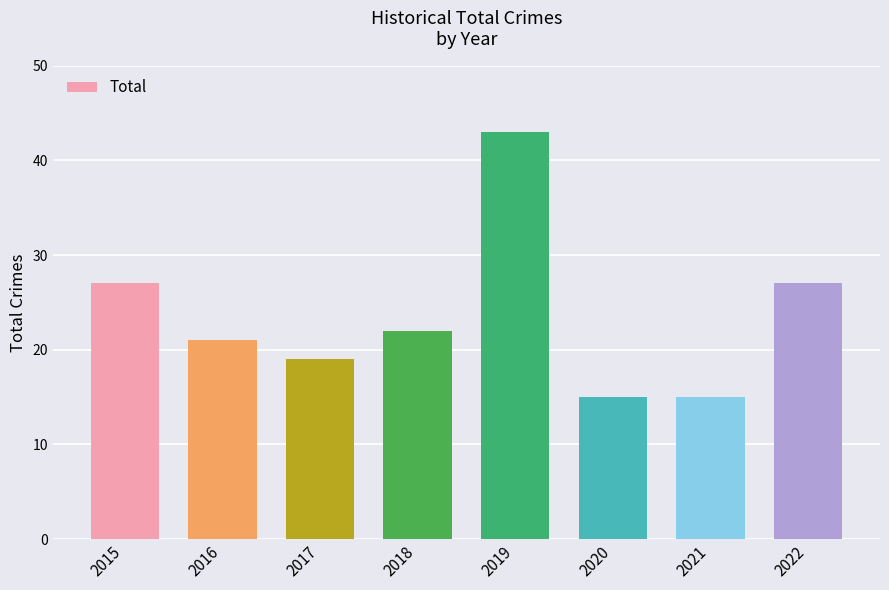

What is the value of the 4th bar from the left?

22